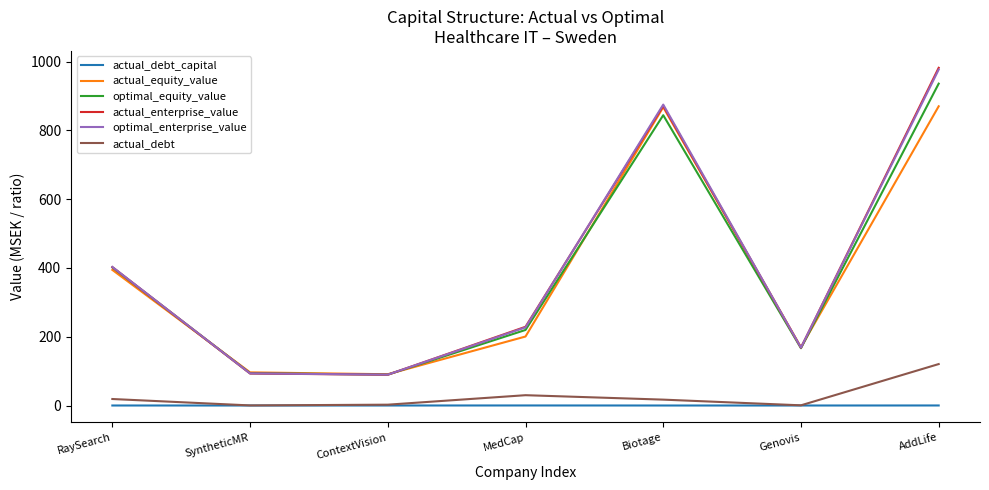

What is the spread (max minus min) of values at RaySearch?

402.9